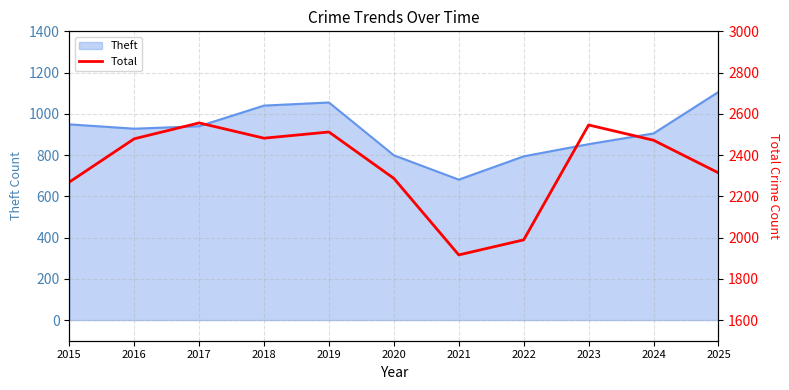

Which category has the lowest value across all series?

2021